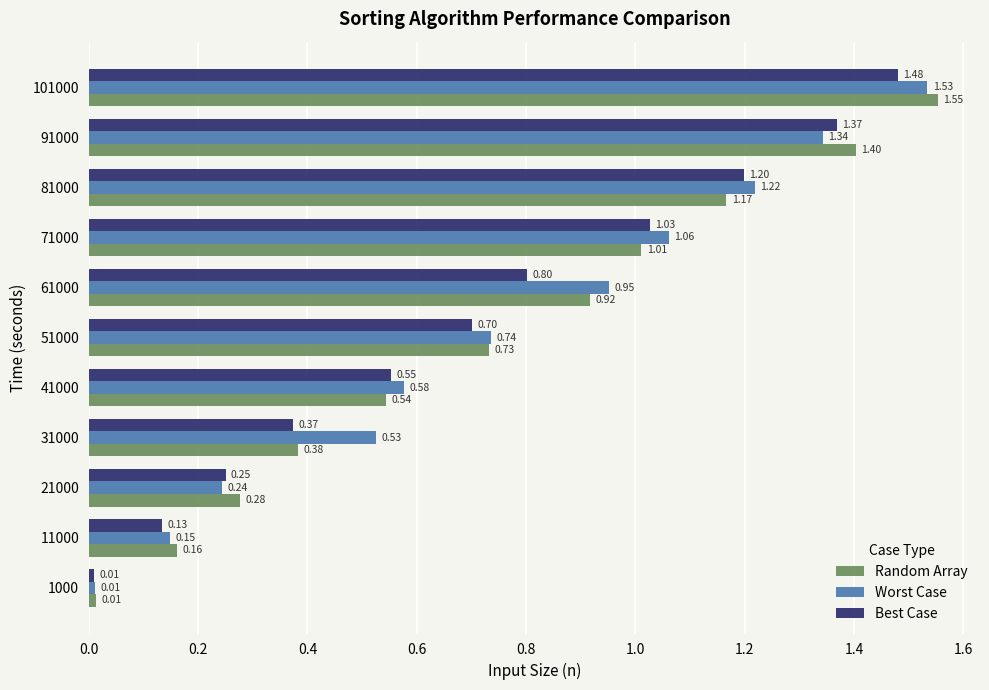

Which series changed the most between 1000 and 91000?

Random Array